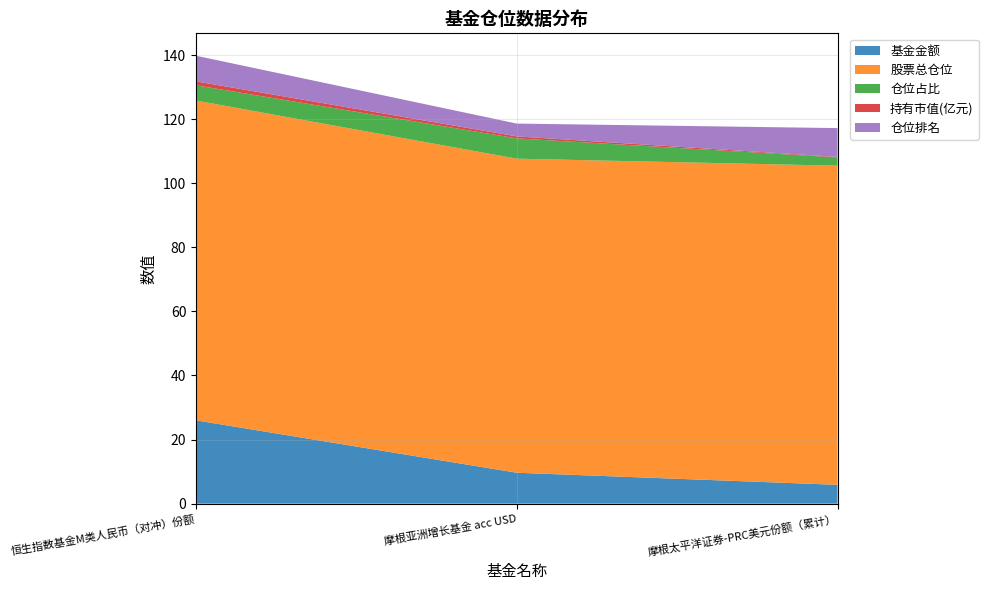

Reading left to right, list all the values displayed in this chart.

基金金额: 26.0	9.7	5.9
股票总仓位: 99.8	98.0	99.6
仓位占比: 4.8	6.3	2.6
持有市值(亿元): 1.2	0.6	0.2
仓位排名: 8.0	4.0	9.0